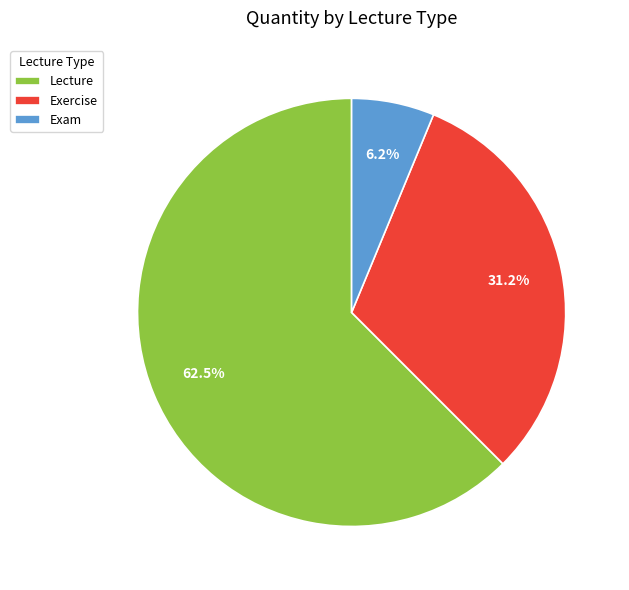

Do Exam and Lecture together represent more than half of the pie?

Yes